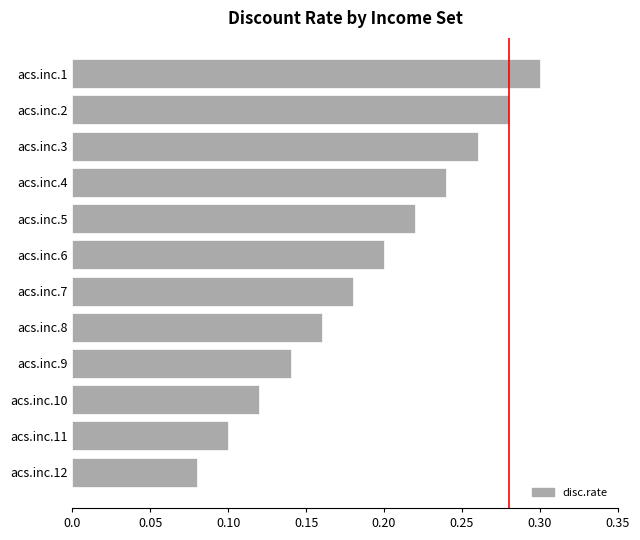

Rank the categories by value from lowest to highest.

acs.inc.12, acs.inc.11, acs.inc.10, acs.inc.9, acs.inc.8, acs.inc.7, acs.inc.6, acs.inc.5, acs.inc.4, acs.inc.3, acs.inc.2, acs.inc.1